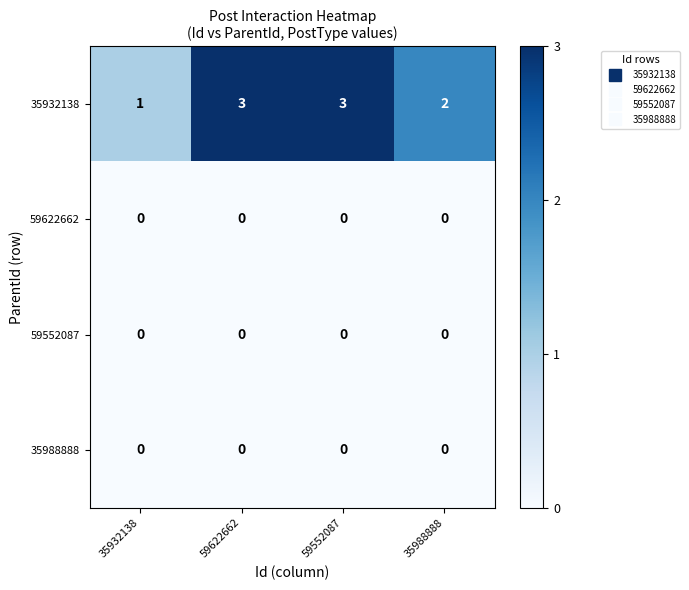

How many 35932138 values are between 2 and 3?

3